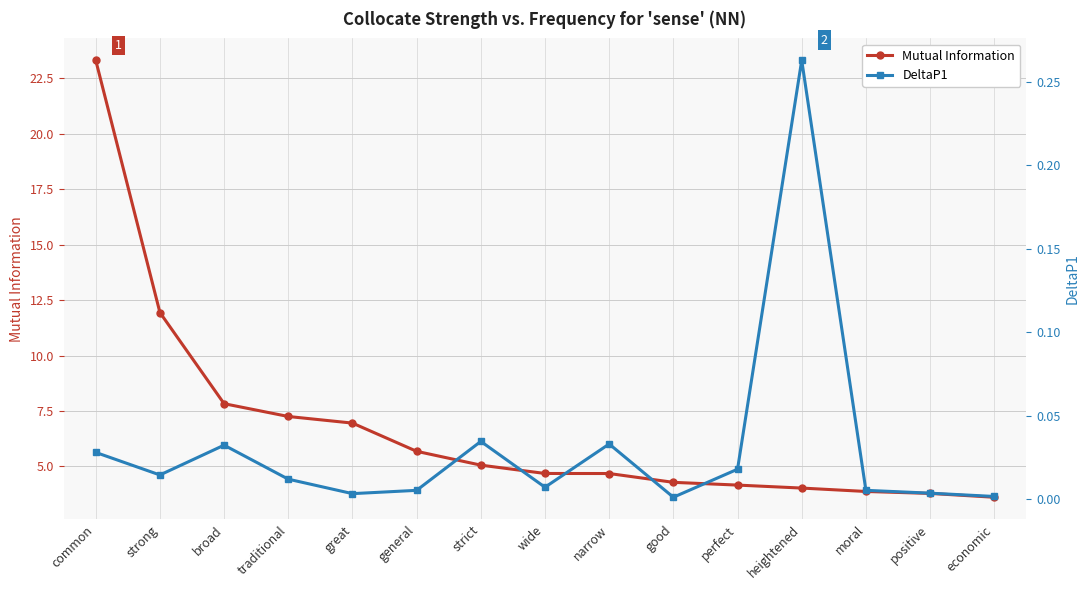

Between common and positive, which is larger?

common